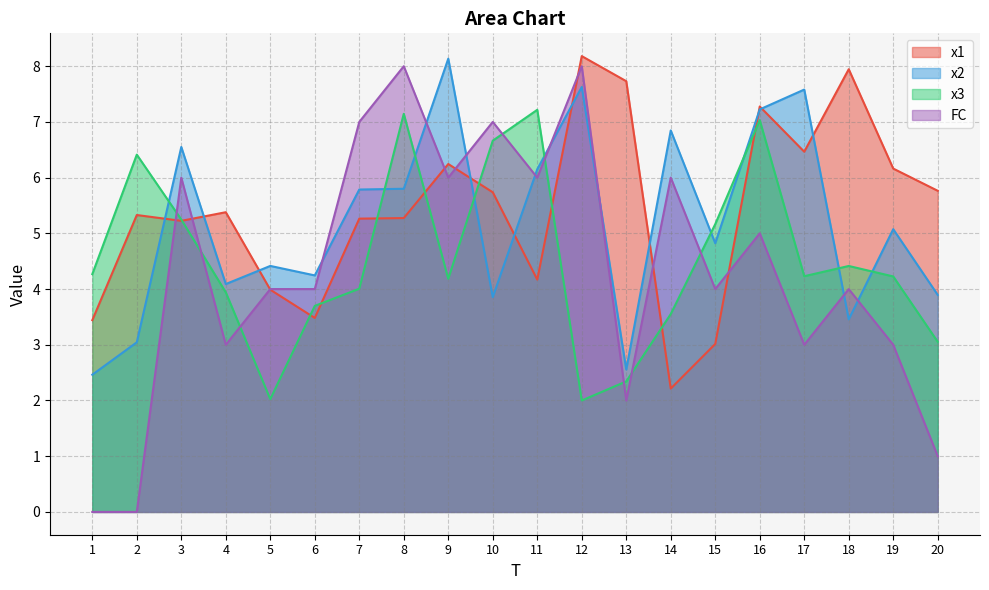

How many values in the x2 series are below 5?

10